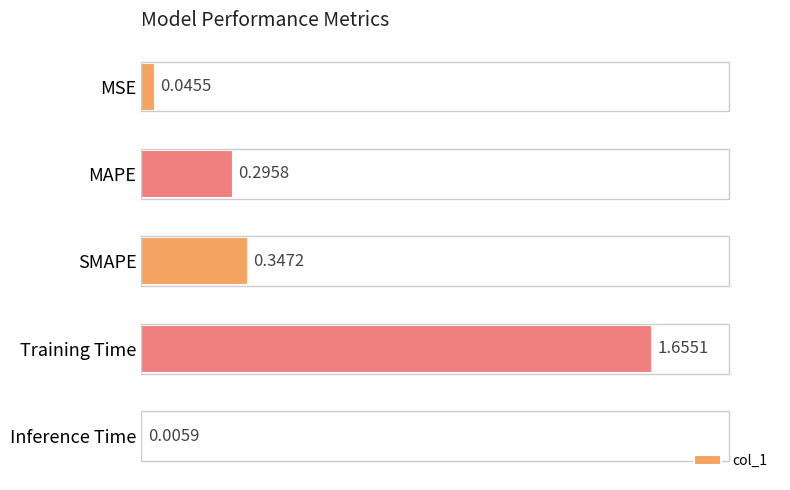

What is the sum of all values?

2.3